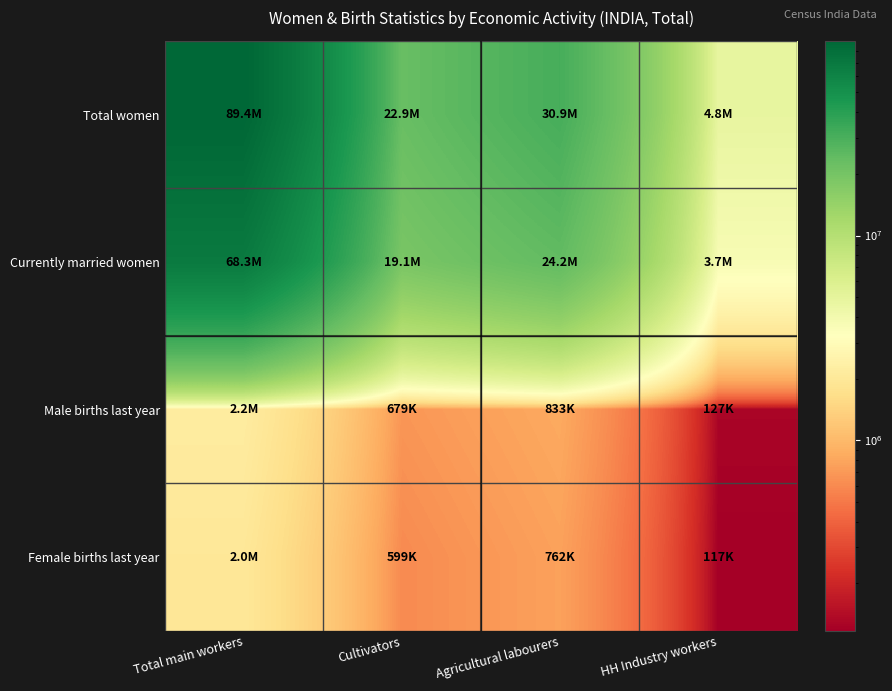

At which category is the sum across all series the highest?

Total main workers